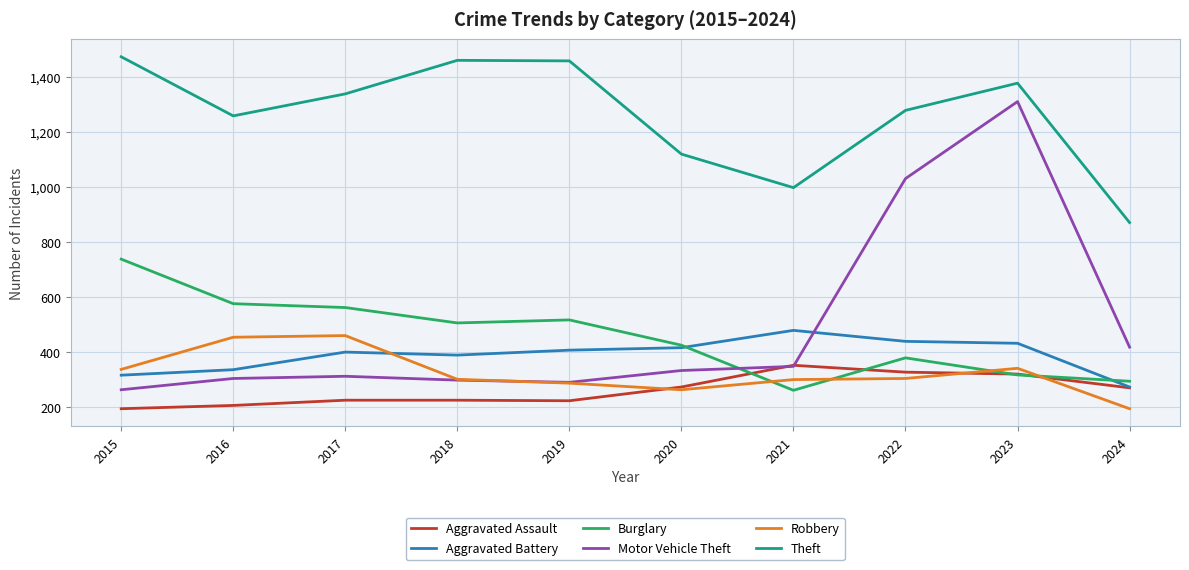

What is the spread (max minus min) of values at 2024?

677